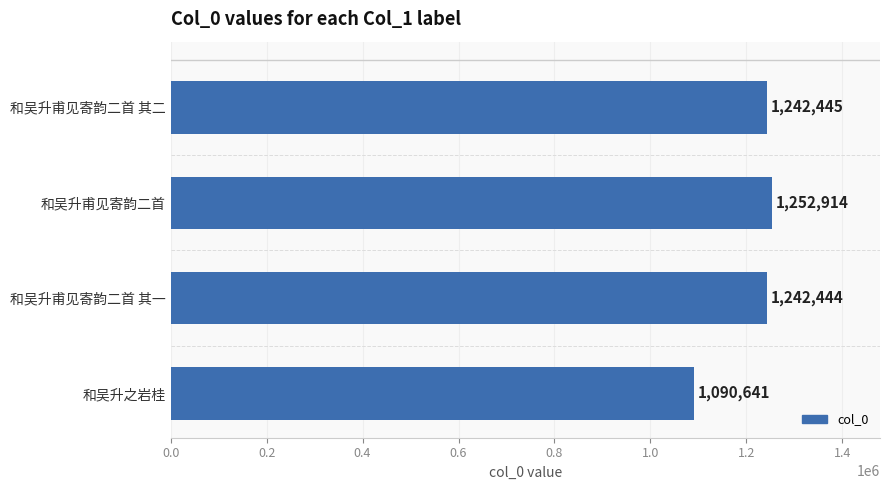

Which has a higher value, 和吴升甫见寄韵二首 其二 or 和吴升之岩桂?

和吴升甫见寄韵二首 其二